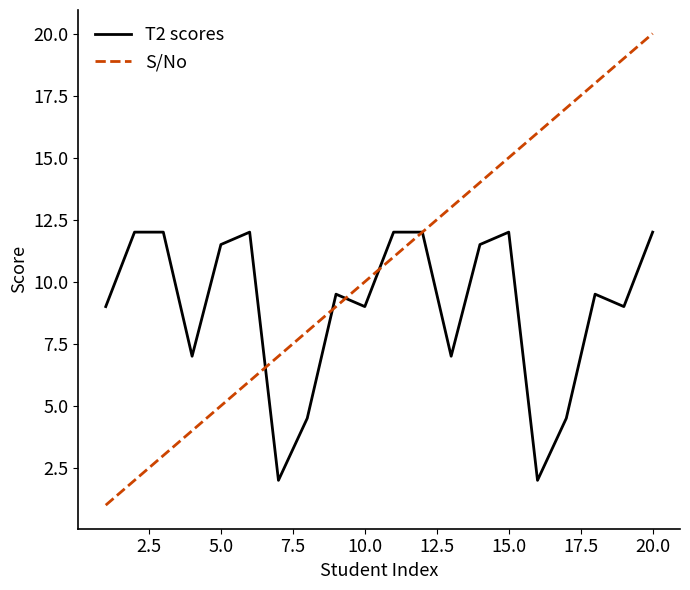

Rank the series by their maximum value, from highest to lowest.

S/No, T2 scores